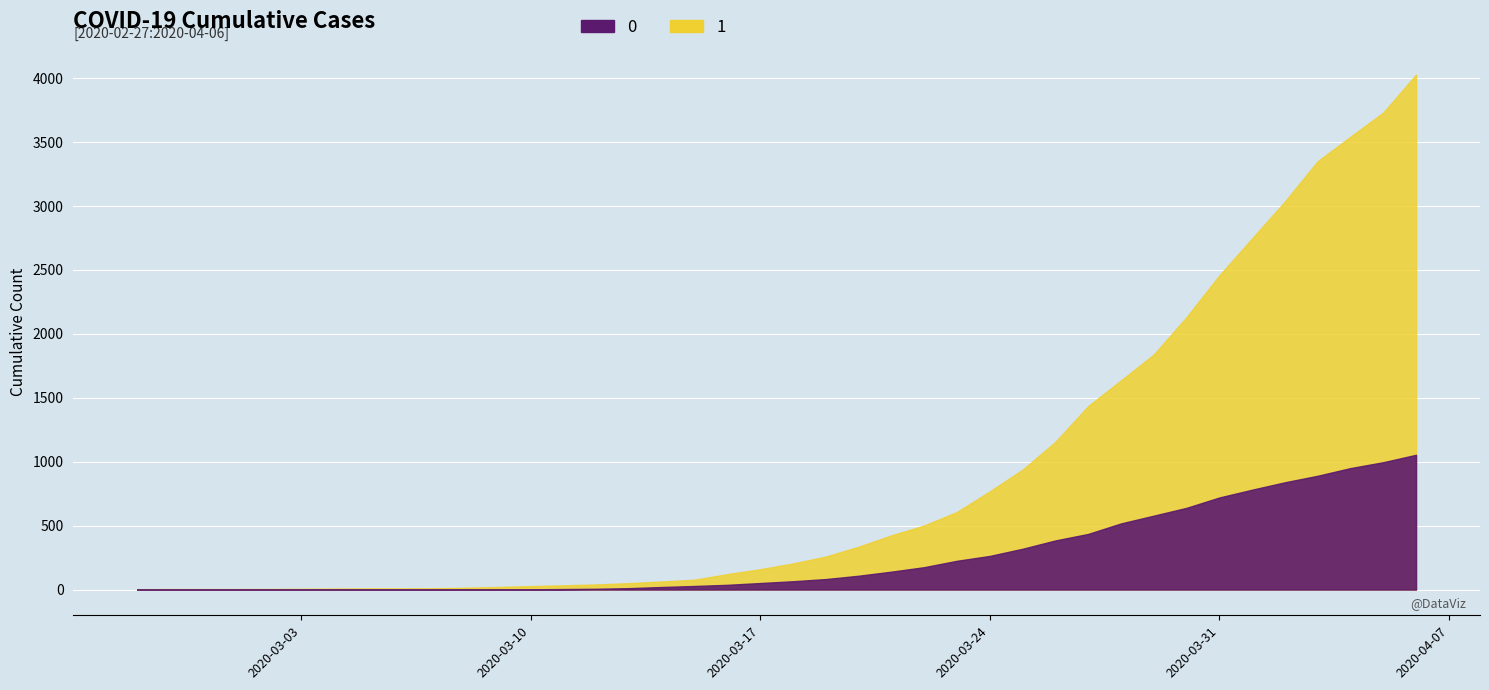

What is the sum of the 1 values at 2020-03-07 and 2020-03-06?

19